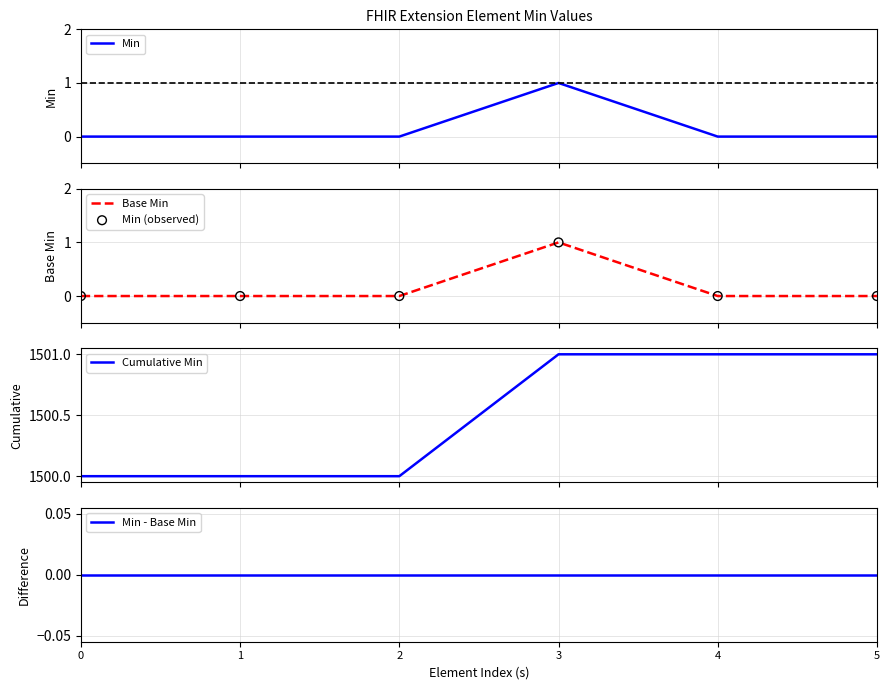

Which series reaches the minimum Y coordinate?

Min